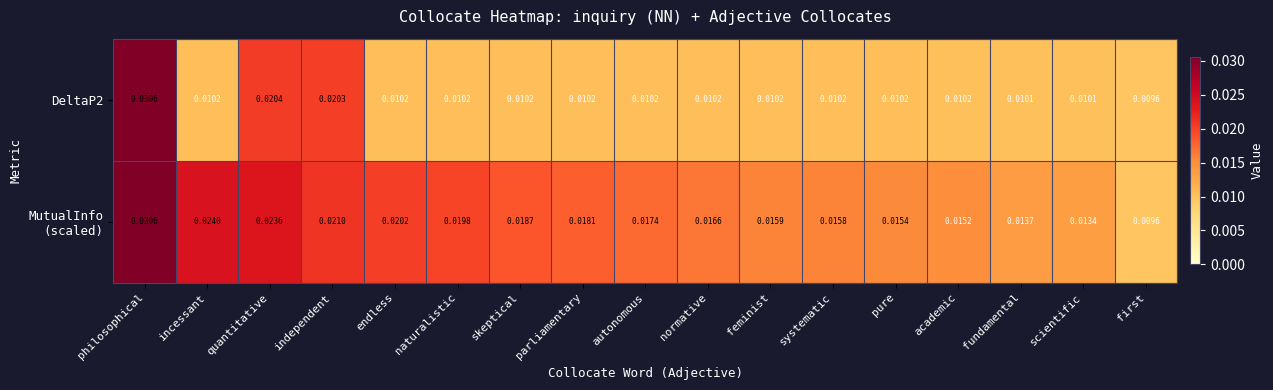

Which category has the lowest value across all series?

first